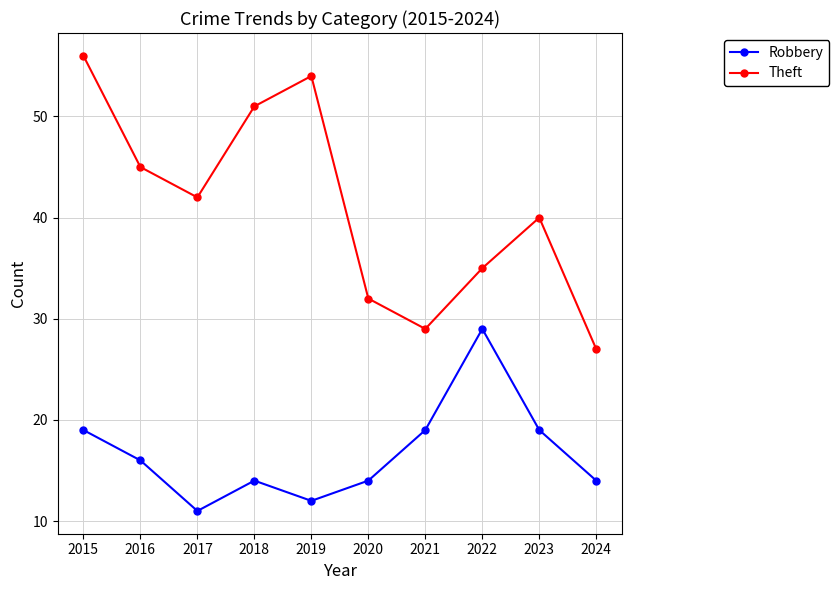

What is the greatest value displayed?

56